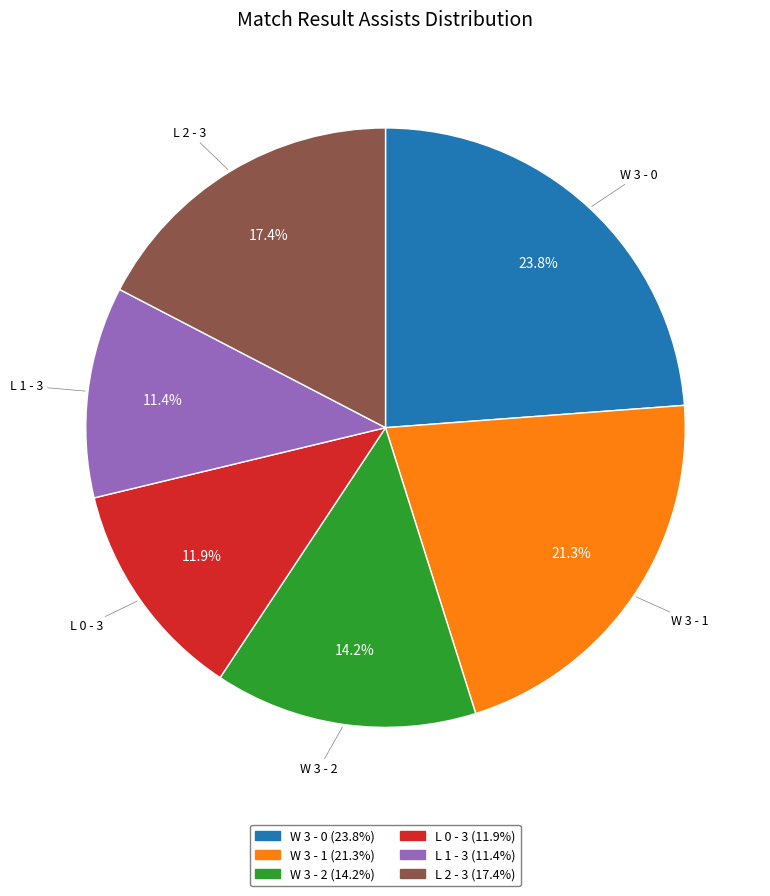

To the nearest percent, what is the difference between the largest and smallest slice percentages?

12%